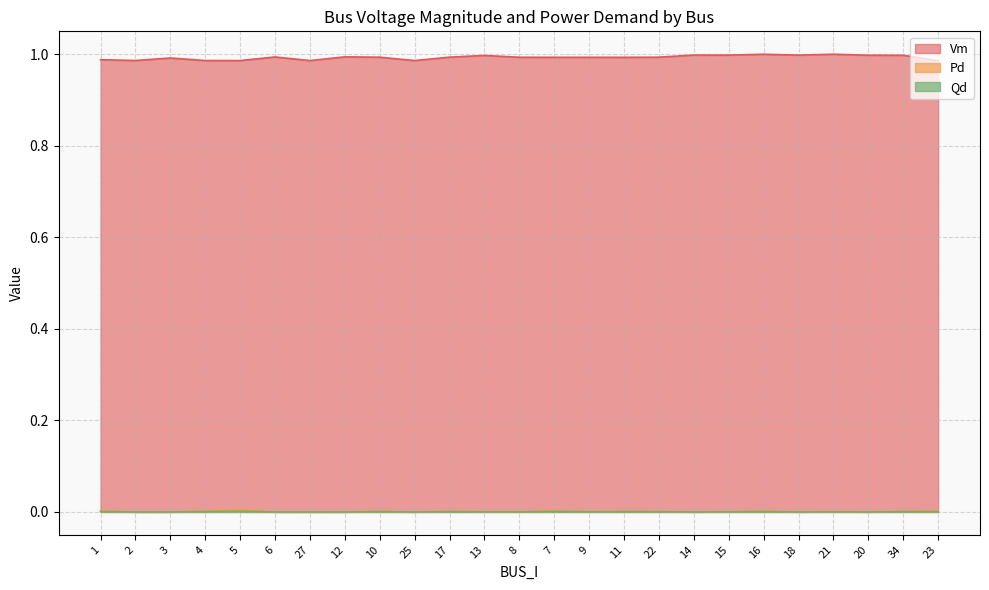

Between 12 and 27, which is larger?

12